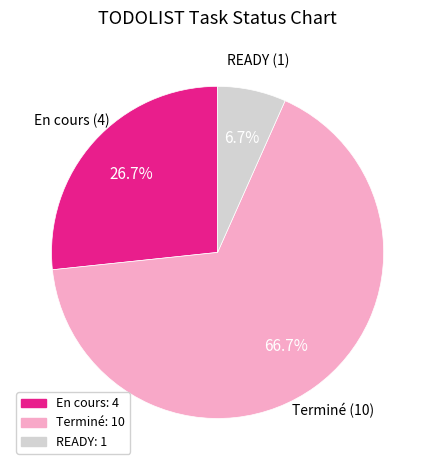

To the nearest percent, what is the difference between the largest and smallest slice percentages?

60%